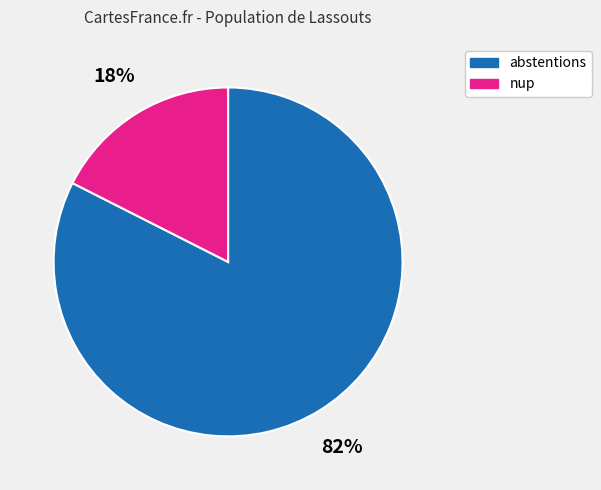

Is there a majority slice in this chart?

Yes